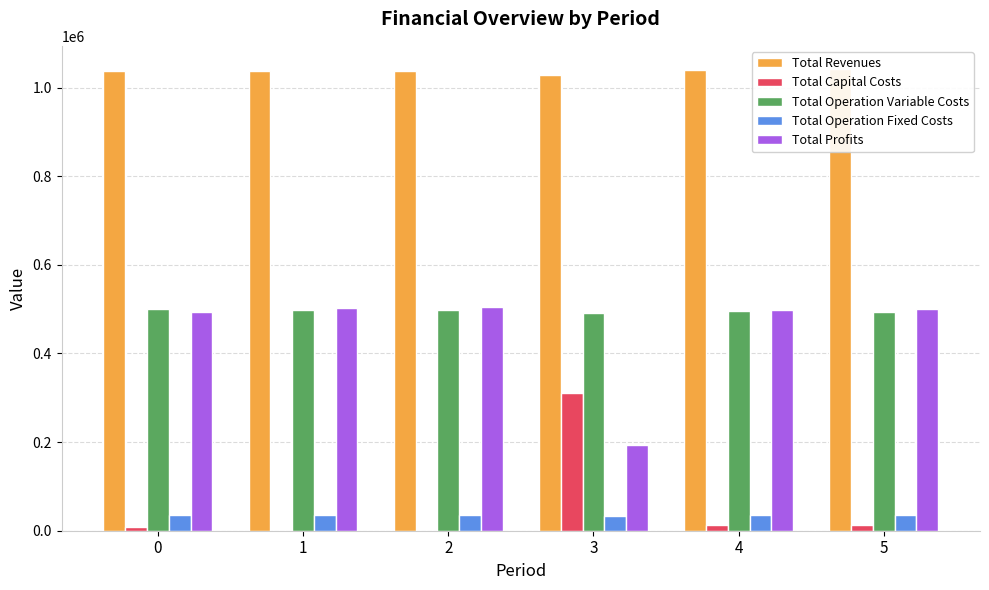

True or false: Total Profits has a value of 499641.9 at 5.

True